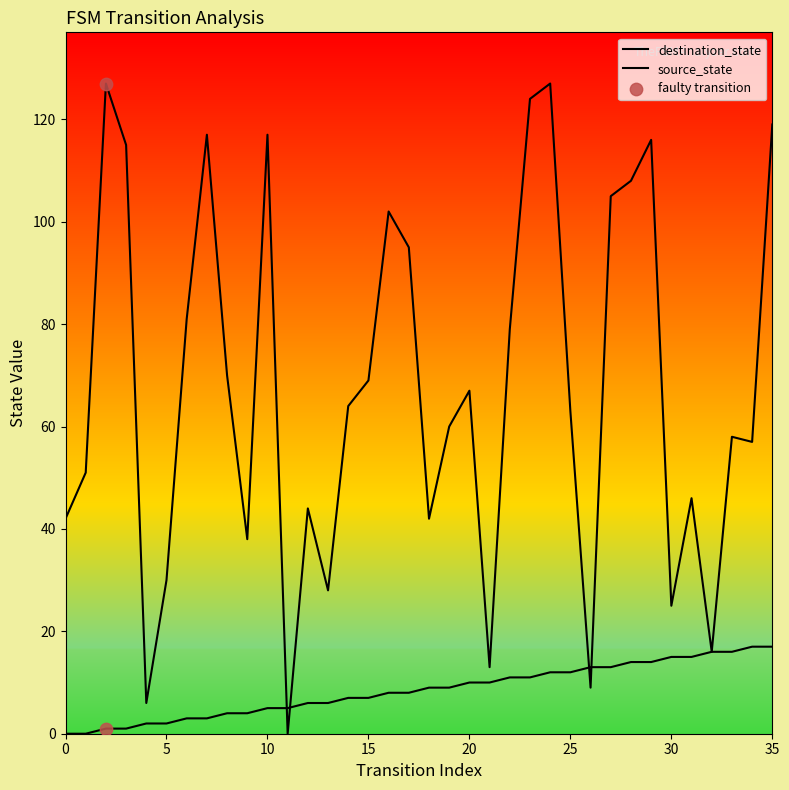

Is this an area chart (filled region under the line)?

Yes